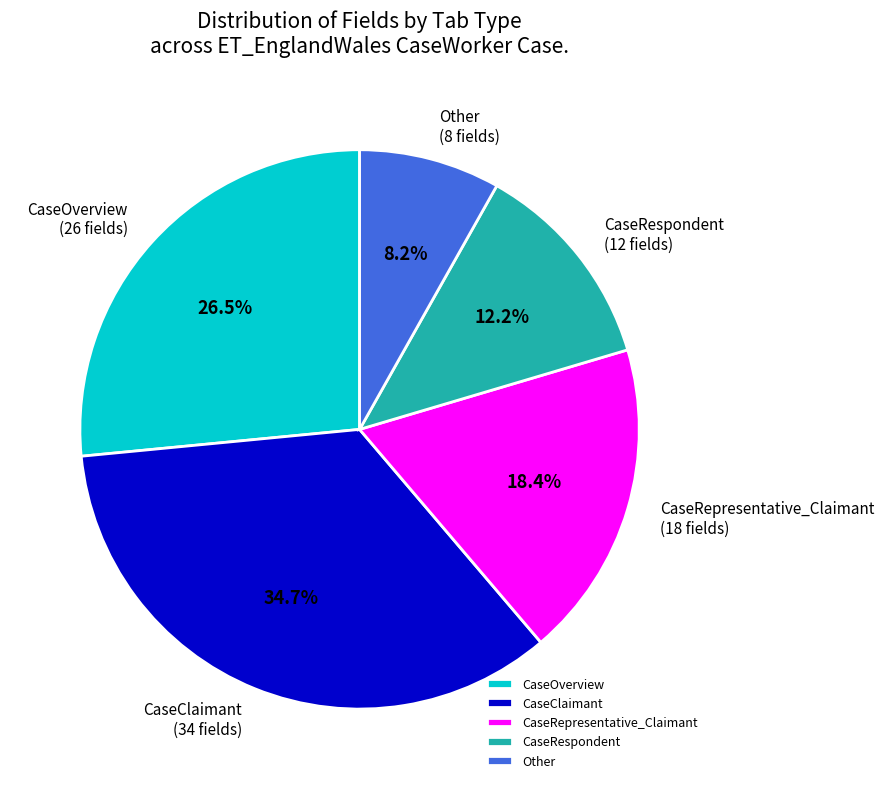

Is it true that CaseRespondent is 4% of the pie?

False